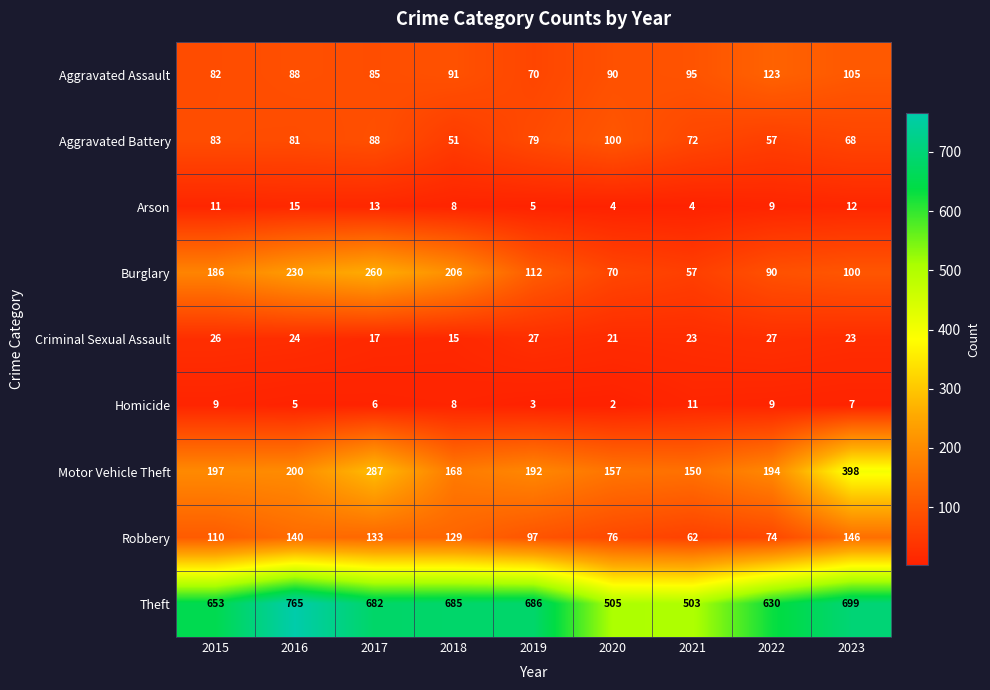

What is the sum of all Motor Vehicle Theft values?

1943